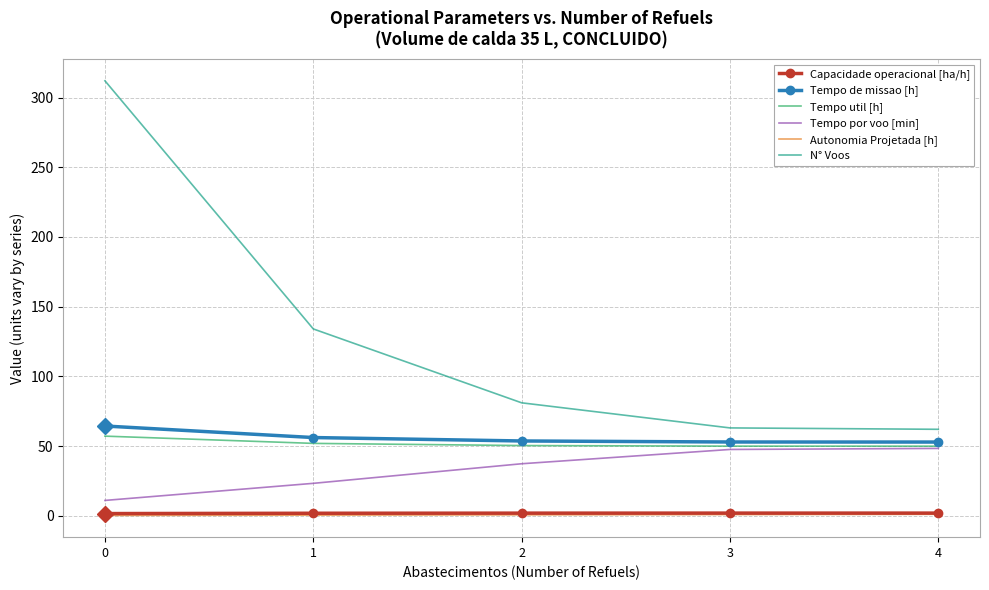

What is the sum of all Capacidade operacional [ha/h] values?

9.0